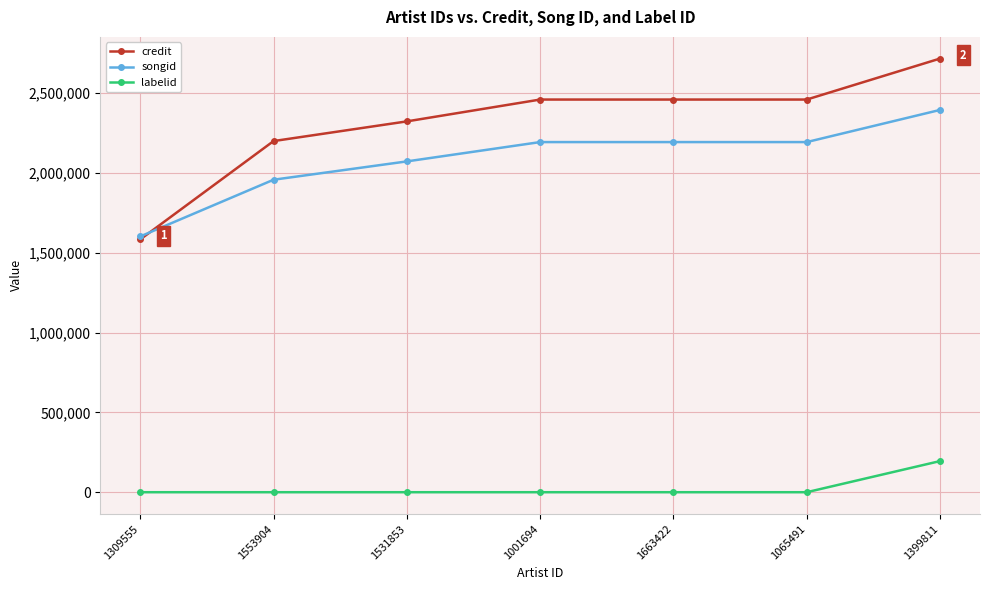

What position from the left is 1531853?

3